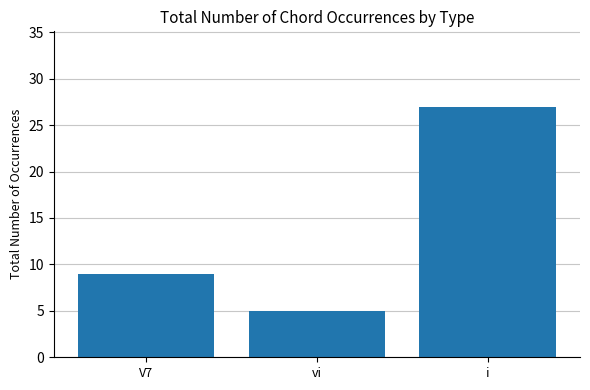

Are the bars horizontal?

No